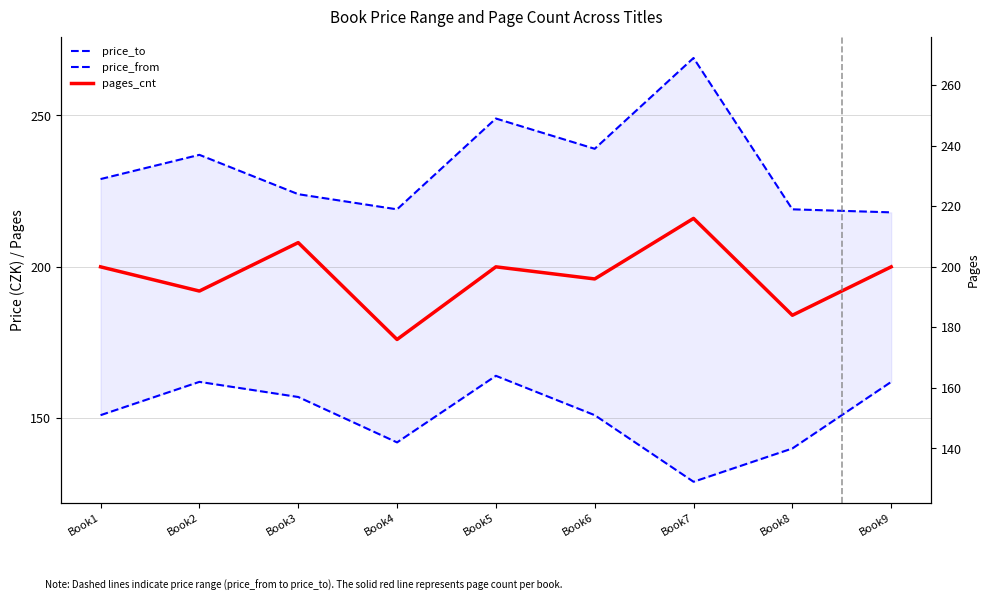

Reading left to right, extract all data points from this chart.

price_to: Book1=229	Book2=237	Book3=224	Book4=219	Book5=249	Book6=239	Book7=269	Book8=219	Book9=218
price_from: Book1=151	Book2=162	Book3=157	Book4=142	Book5=164	Book6=151	Book7=129	Book8=140	Book9=162
pages_cnt: Book1=200	Book2=192	Book3=208	Book4=176	Book5=200	Book6=196	Book7=216	Book8=184	Book9=200